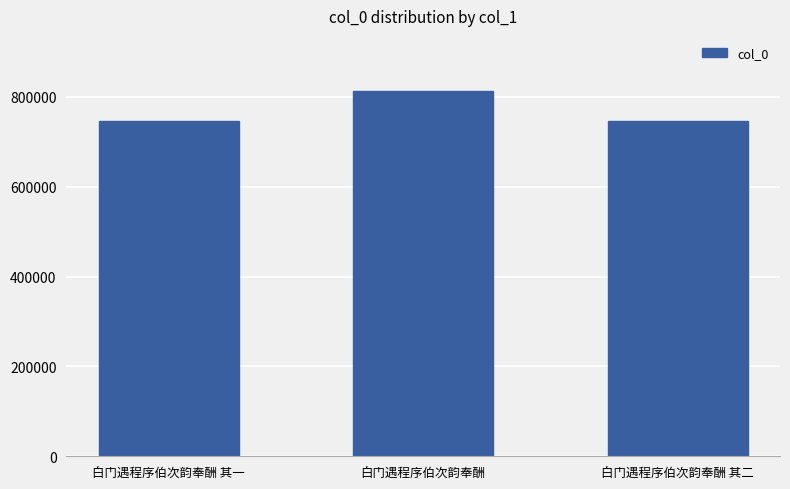

At which label does the data first exceed 745714?

白门遇程序伯次韵奉酬